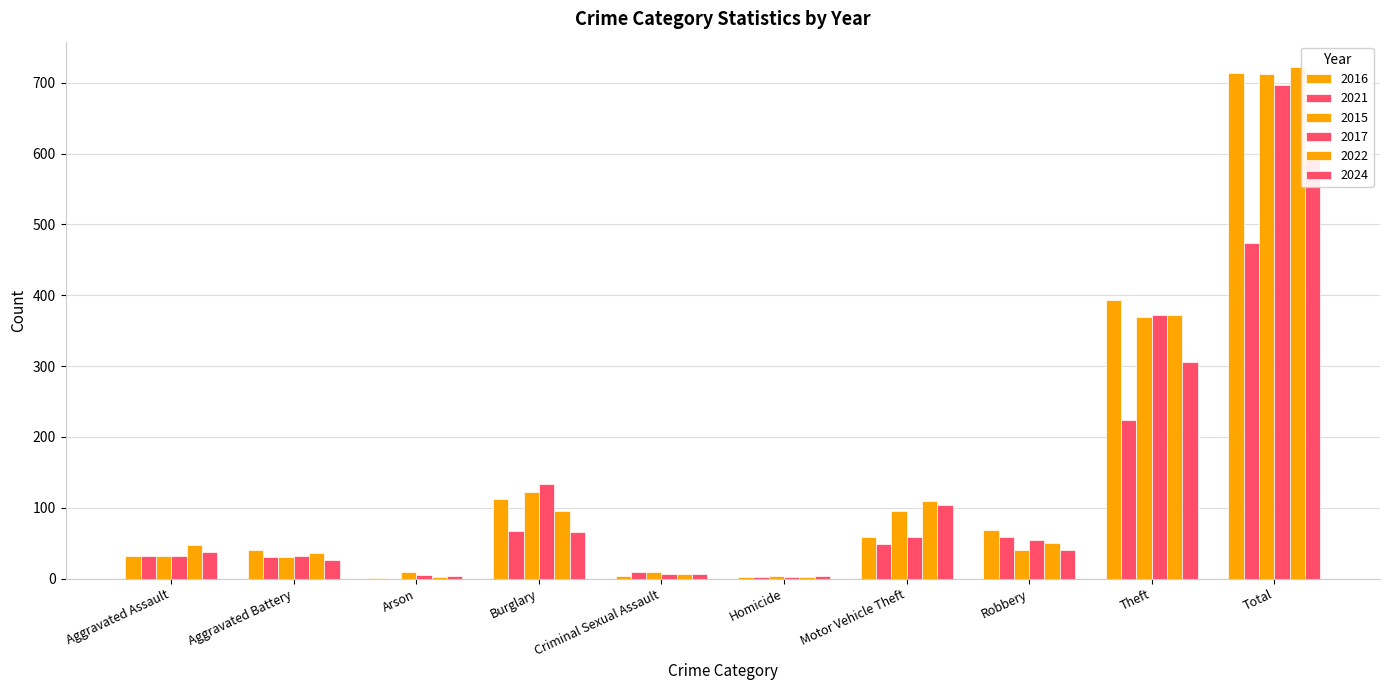

Read the 2024 value at Arson.

3